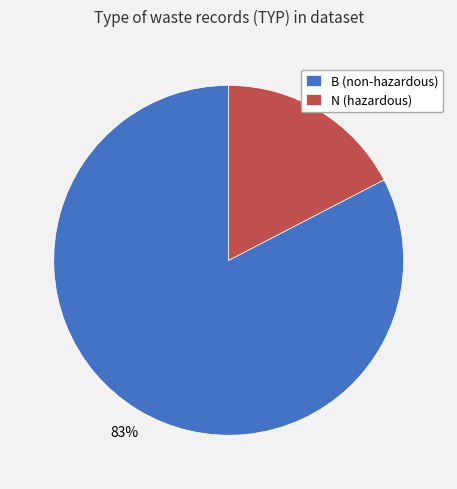

True or false: N accounts for 25% of the total.

False